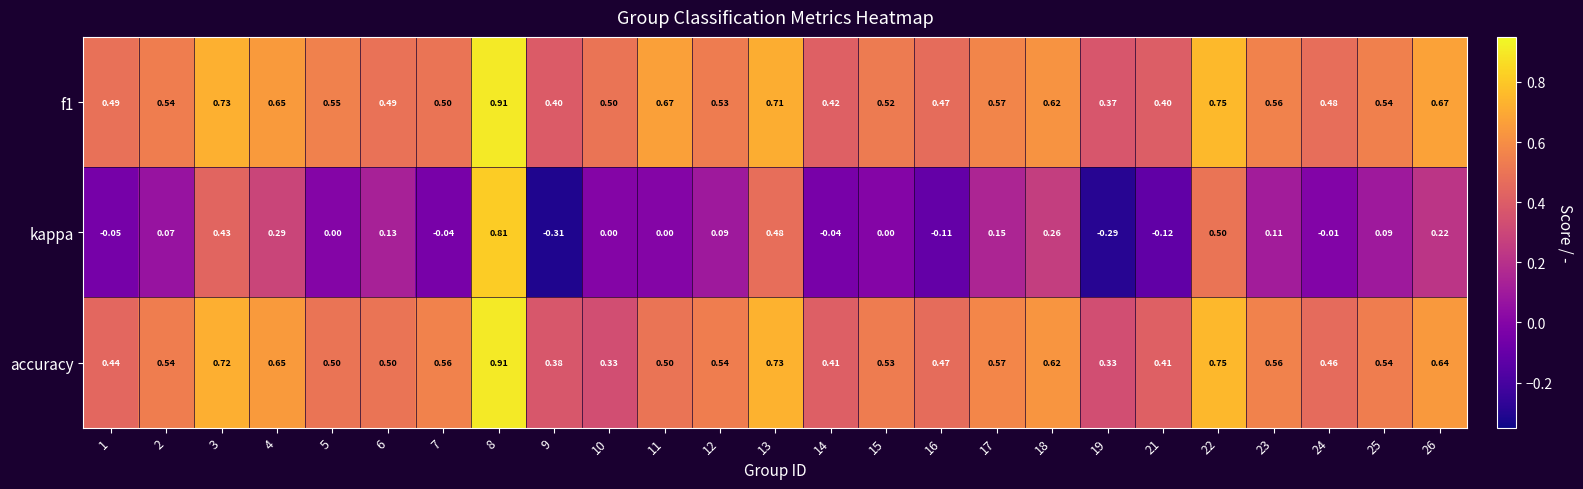

Which series has the largest range (max minus min)?

kappa